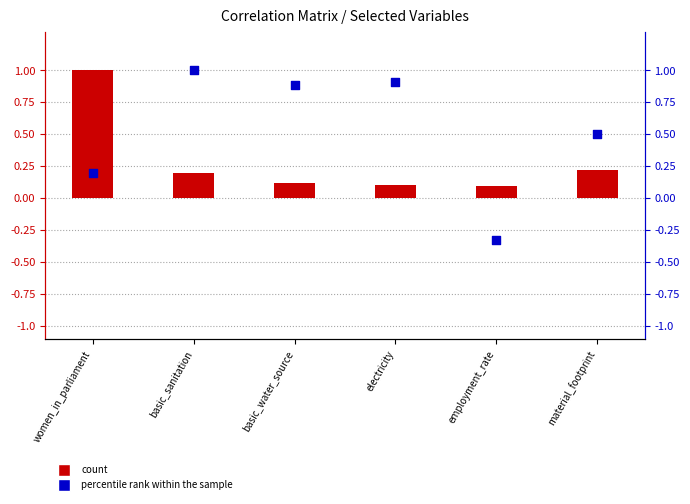

Which series reaches the minimum Y coordinate?

percentile rank within the sample